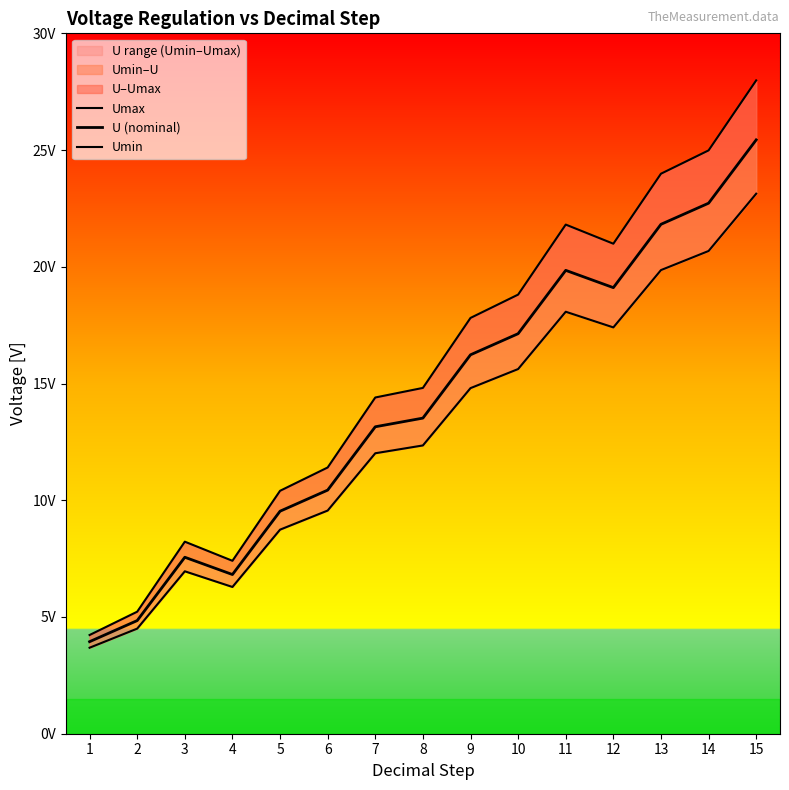

At how many categories does at least one series exceed 6?

13